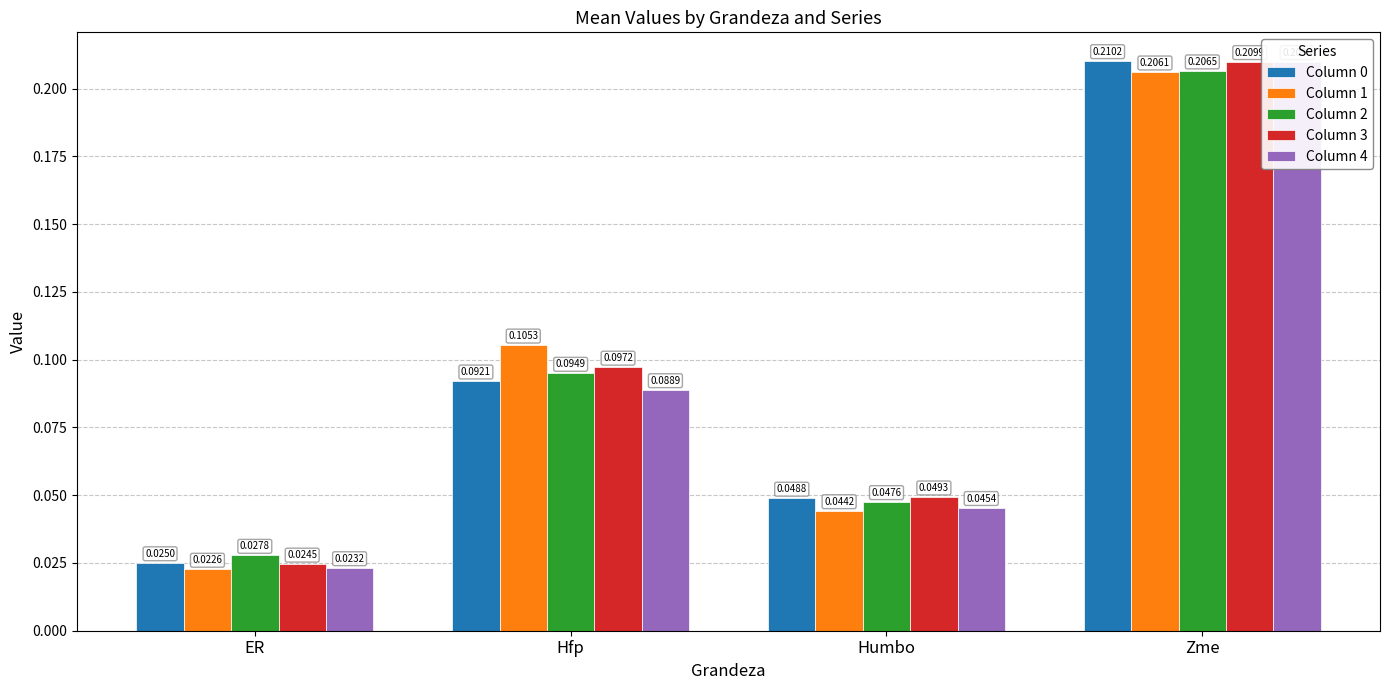

True or false: Column 4 has a value of 0.3 at Zme.

False